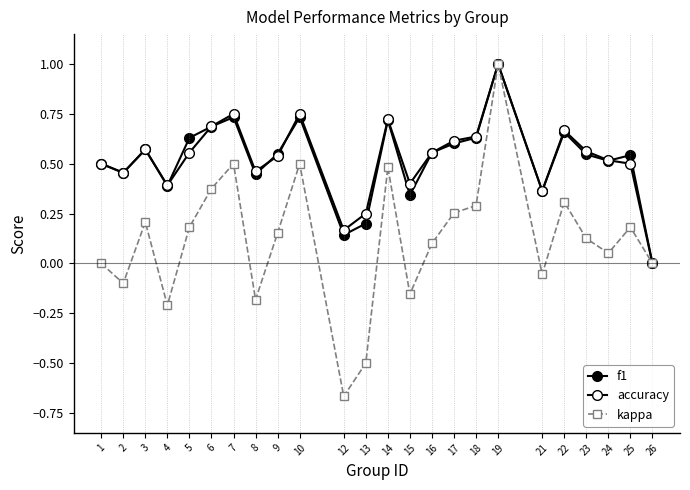

How many accuracy values are between 0 and 1?

24